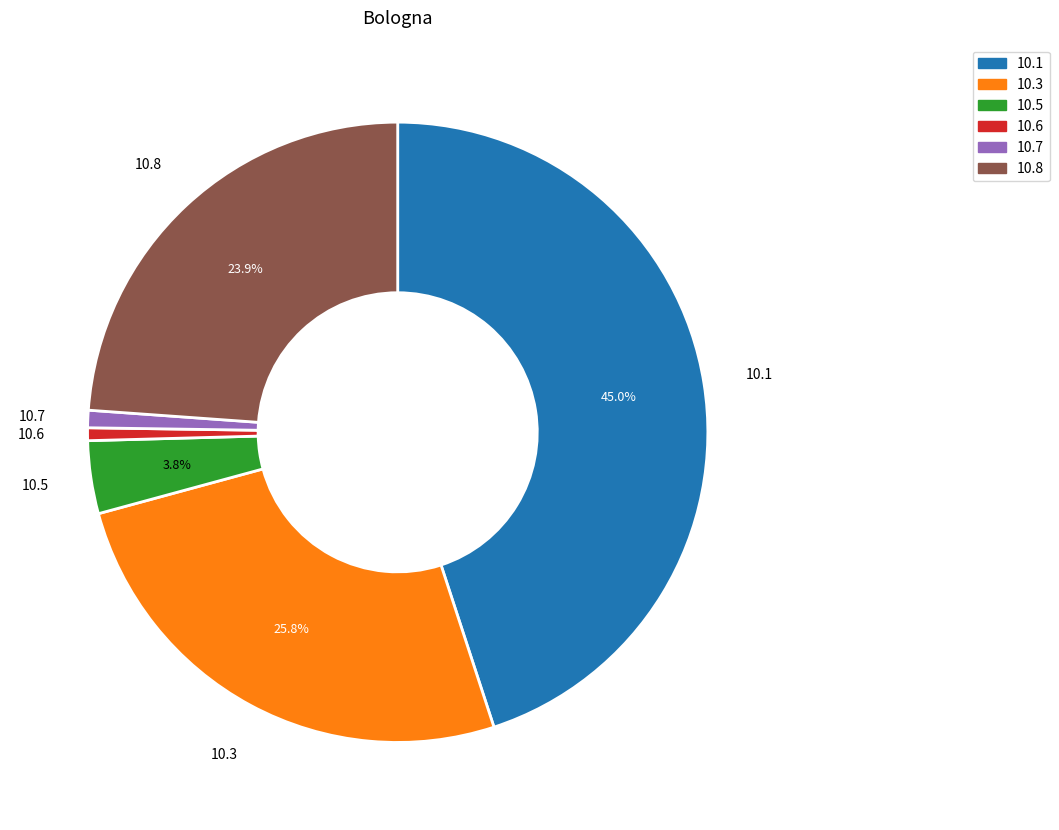

Which slice is the largest?

10.1